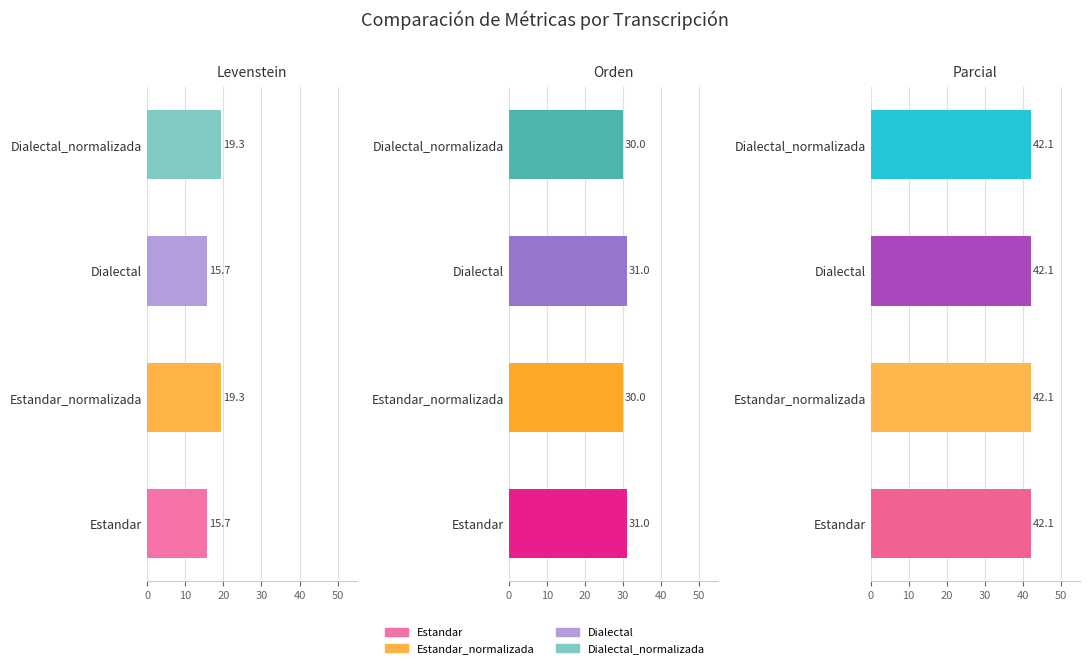

Read the Orden value at Estandar_normalizada.

30.0